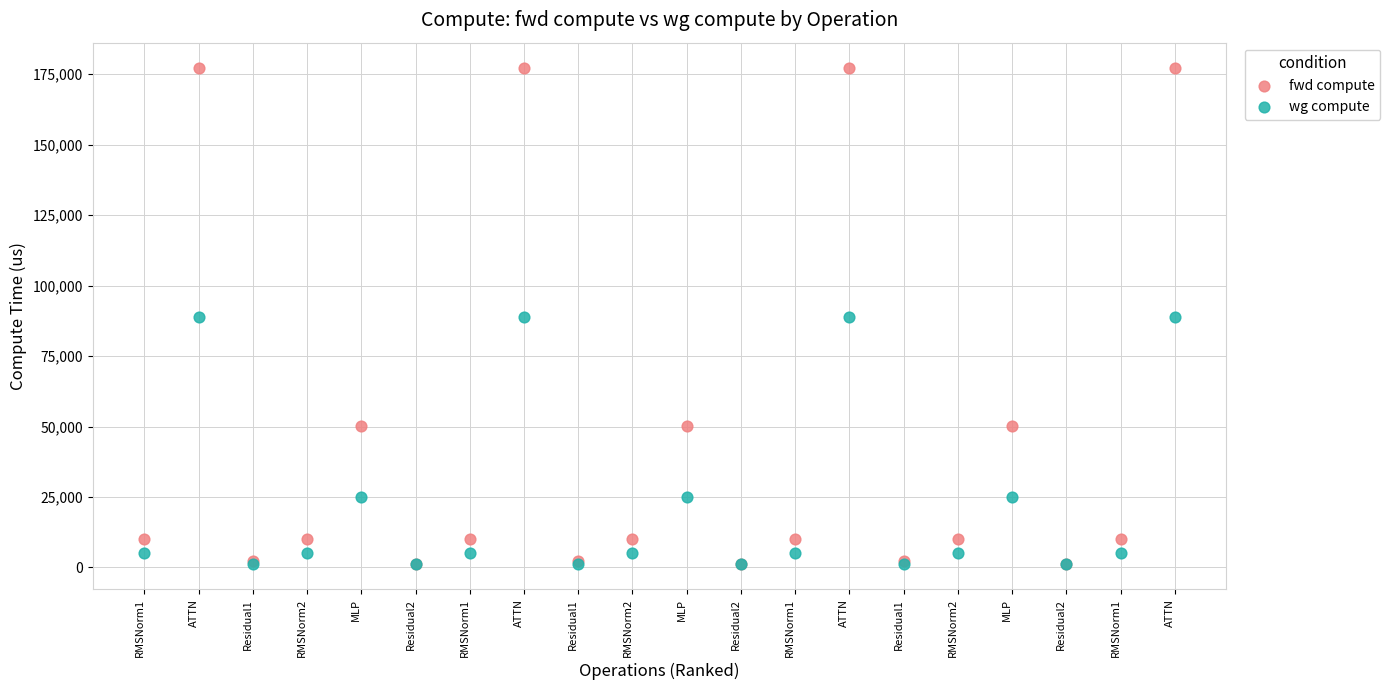

Which series has the largest Y range (max minus min)?

fwd compute